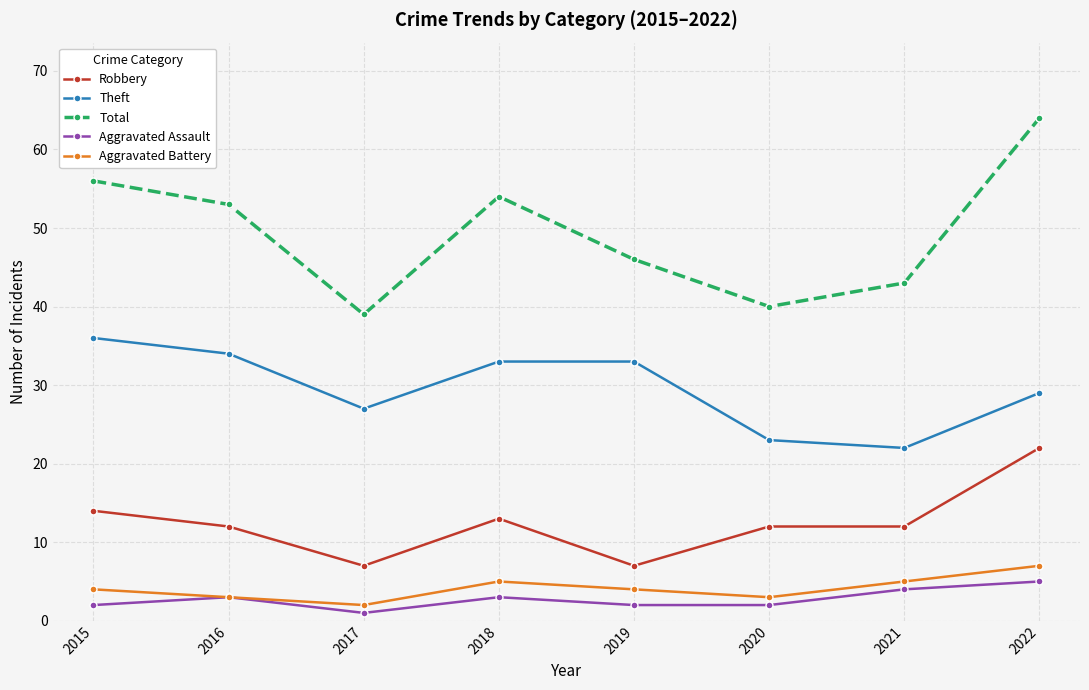

What is the spread (max minus min) of values at 2016?

50